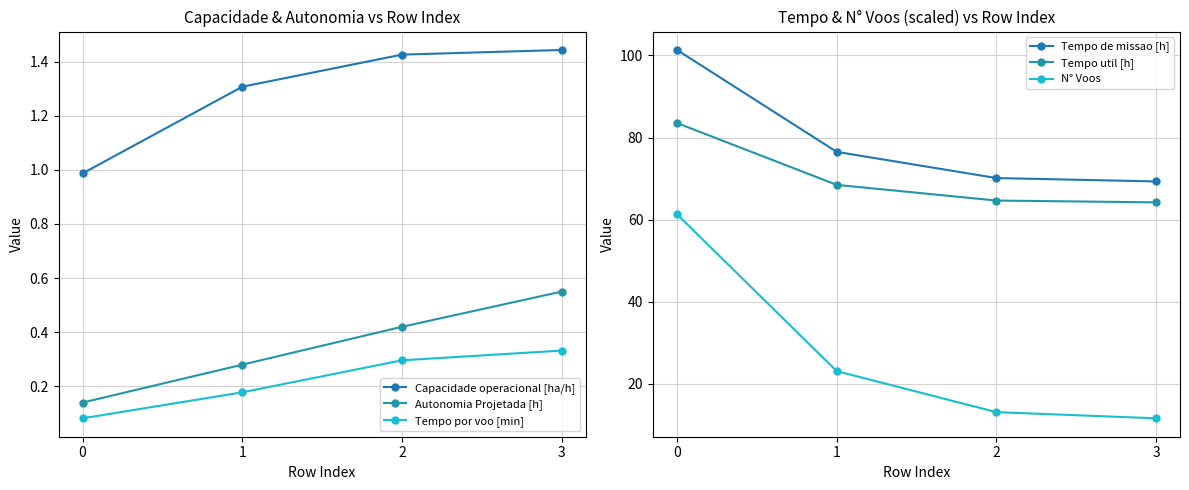

Rank the series by their maximum value, from lowest to highest.

Tempo por voo [min], Autonomia Projetada [h], Capacidade operacional [ha/h], N° Voos, Tempo util [h], Tempo de missao [h]